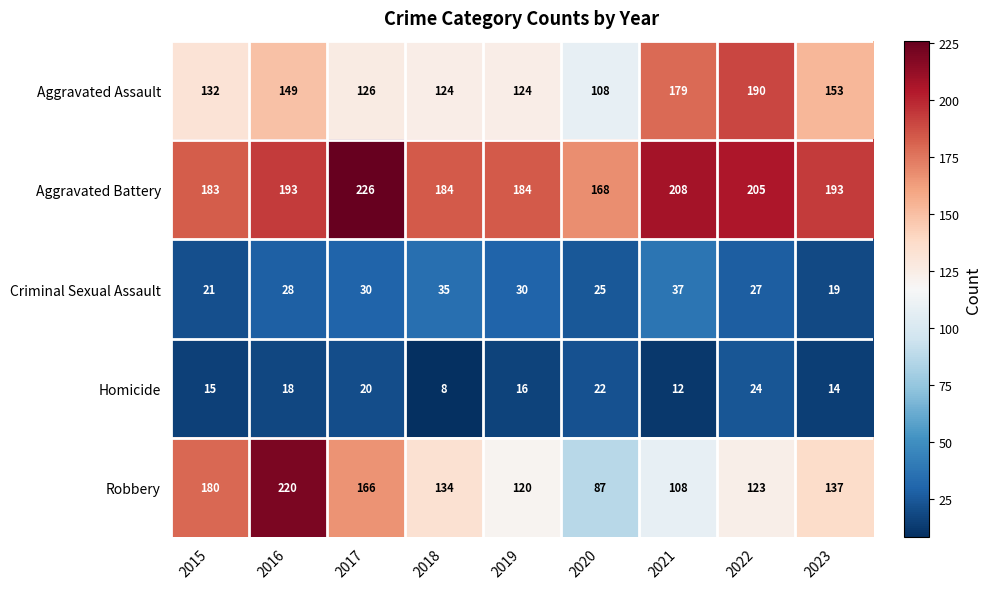

What is the difference between the maximum and second lowest values in the Homicide series?

12